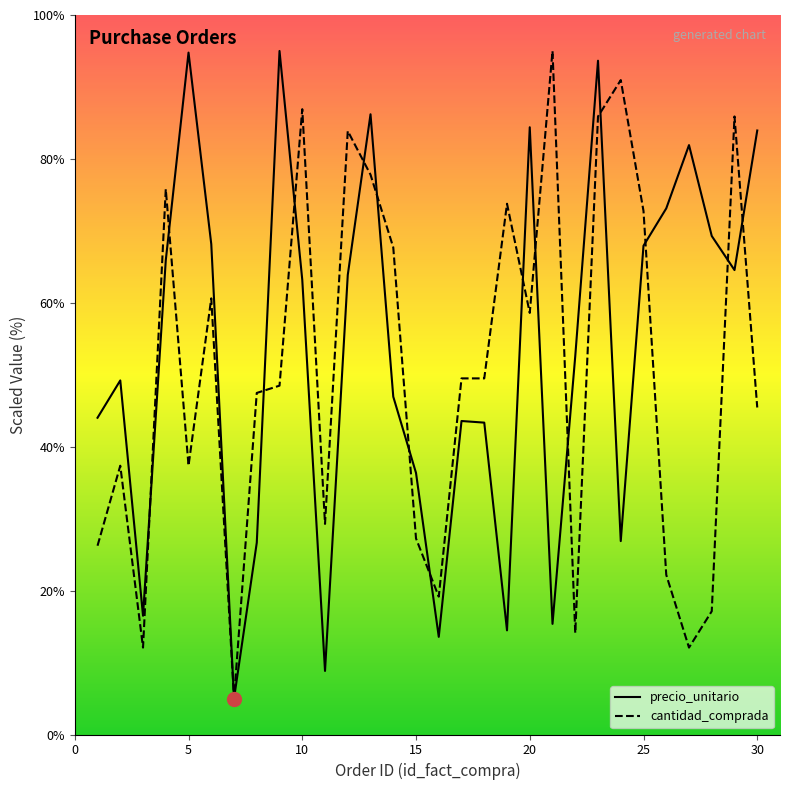

What is the minimum value shown in the chart?

5.0